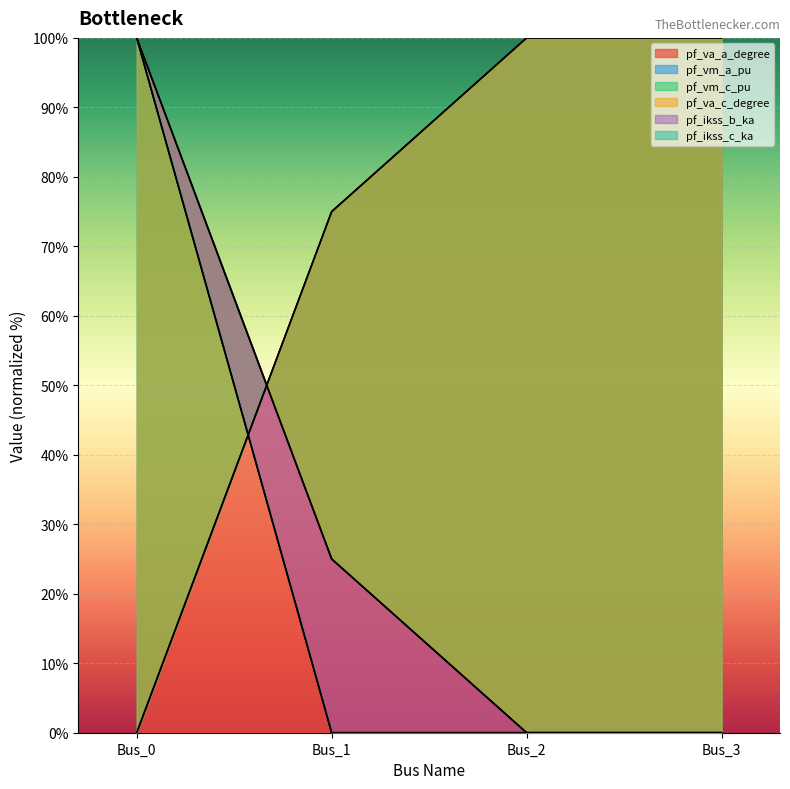

Reading left to right, extract all data points from this chart.

pf_va_a_degree: 0.0	75.0	100.0	100.0
pf_vm_a_pu: 100.0	25.0	0.0	0.0
pf_vm_c_pu: 0.0	75.0	100.0	100.0
pf_va_c_degree: 100.0	25.0	0.0	0.0
pf_ikss_b_ka: 100.0	0.0	0.0	0.0
pf_ikss_c_ka: 100.0	0.0	0.0	0.0